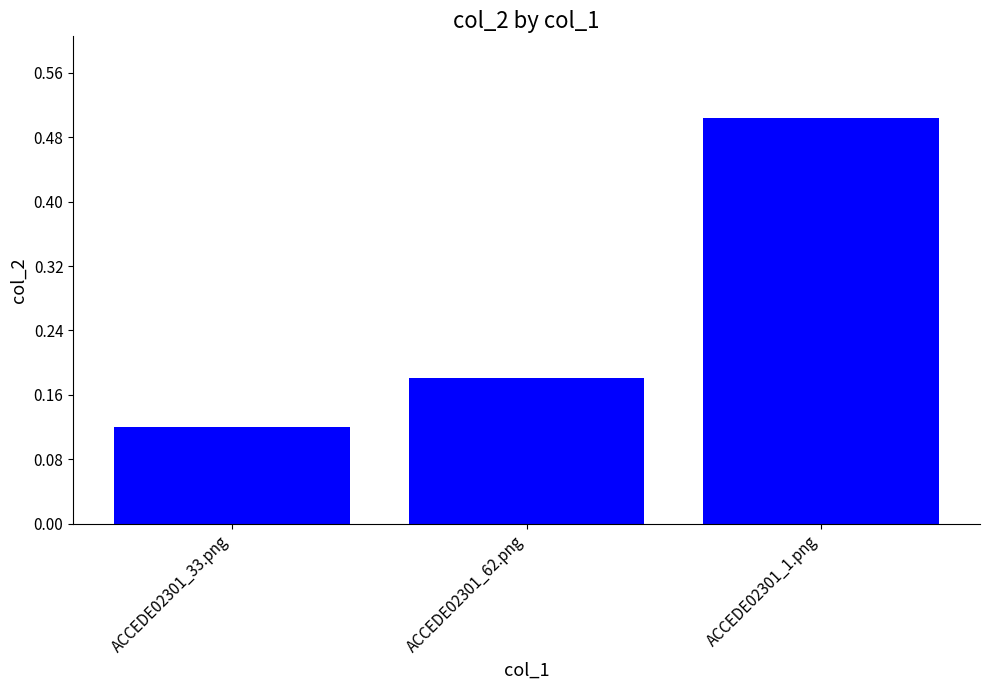

What is the sum of the values at ACCEDE02301_1.png and ACCEDE02301_62.png?

0.7